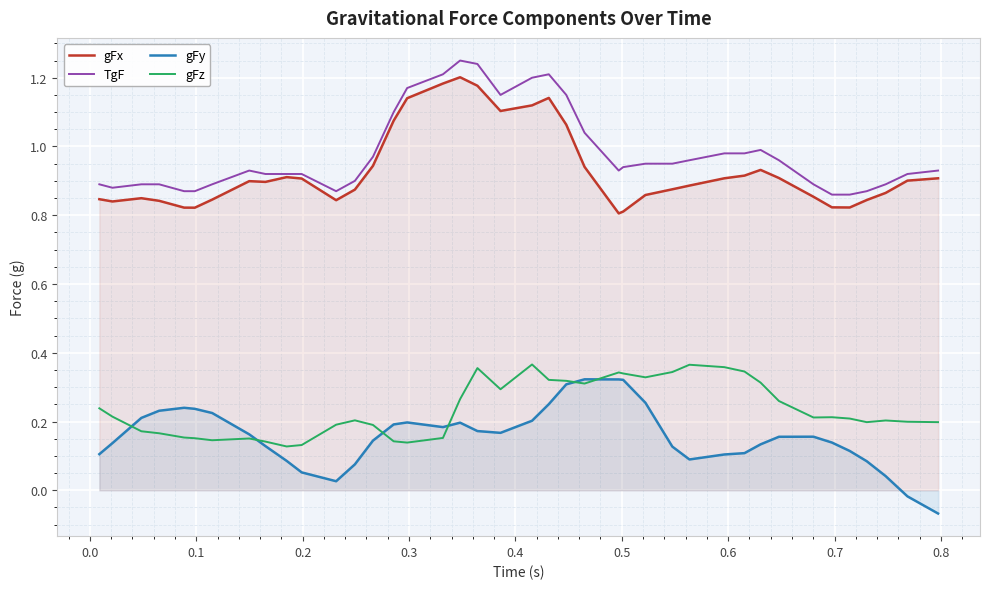

How many distinct data groups are displayed?

4